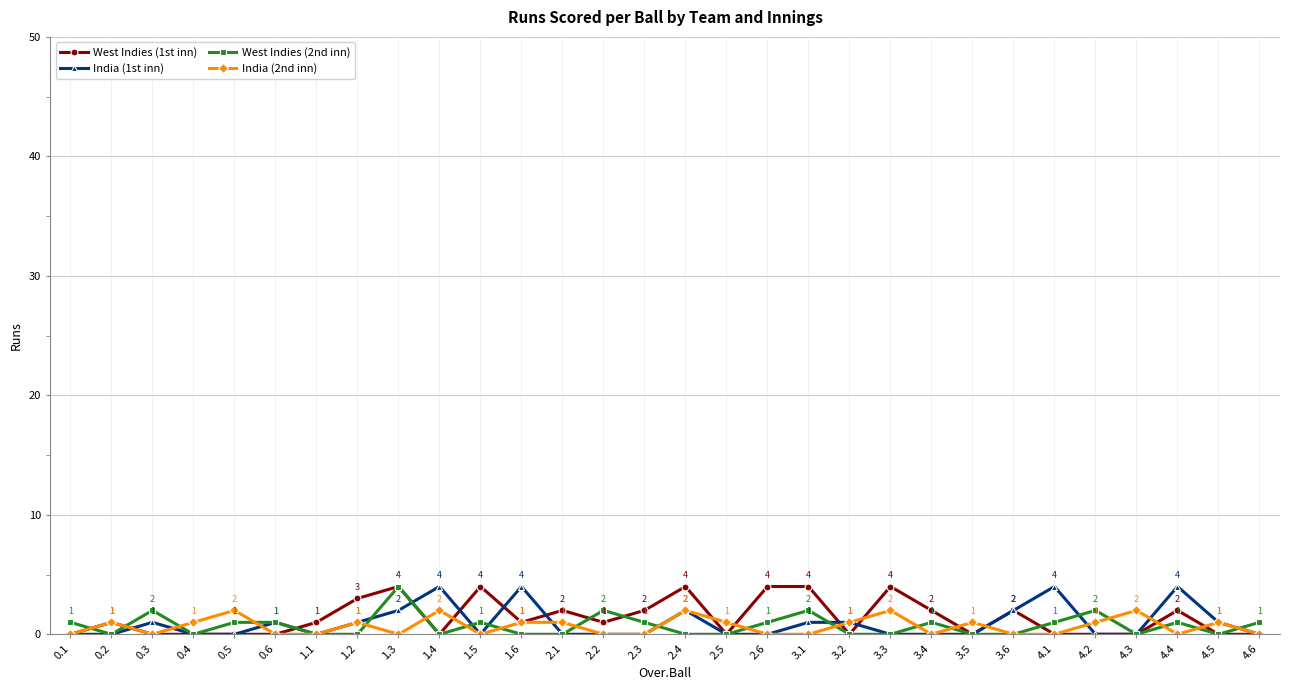

What is the label of the 24th point from the left?

3.6